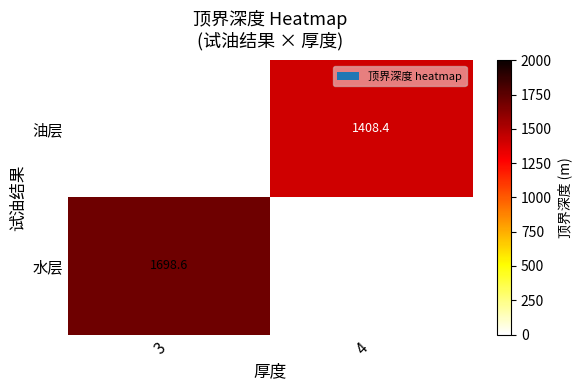

Is the value of 水层 at 3 greater than the value of 油层 at 4?

Yes